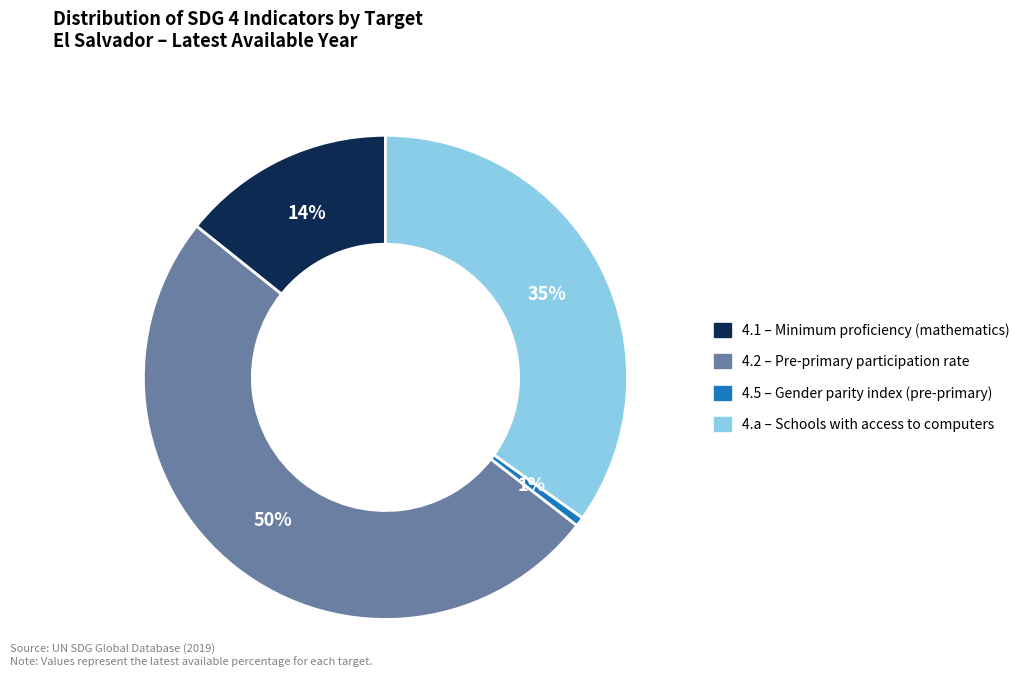

To the nearest percent, what percentage of the pie is 4.5?

1%